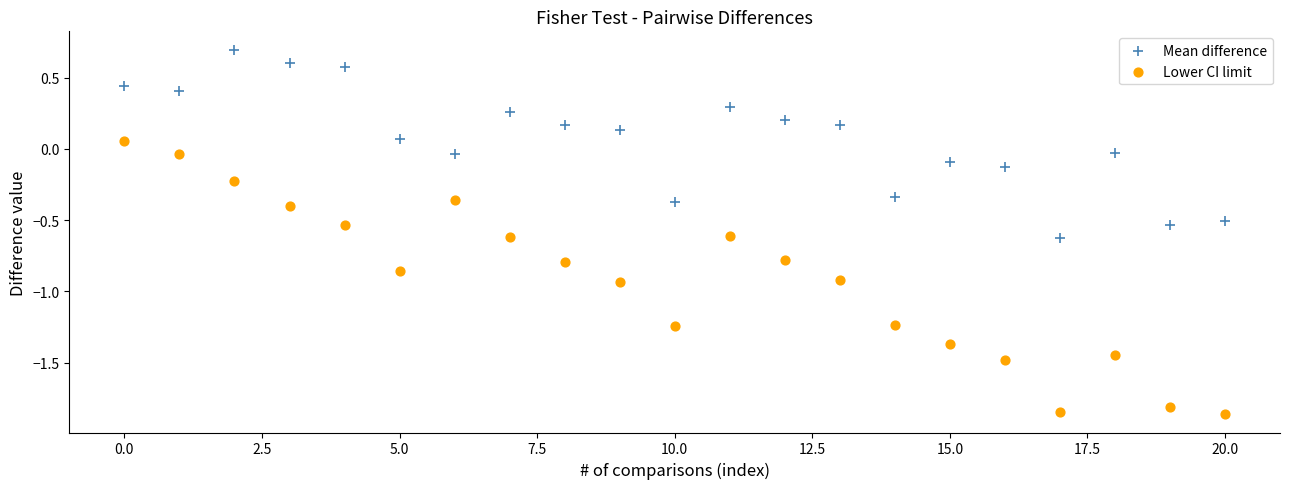

Which series contains the lowest Y value?

Lower CI limit